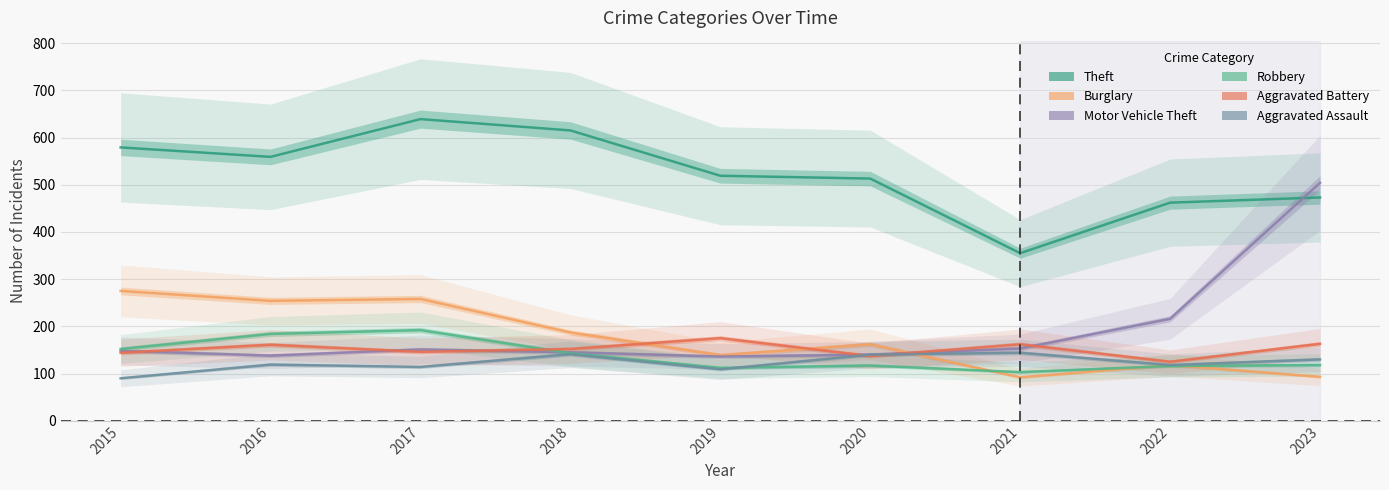

How many interior local peaks does the Theft series have?

1